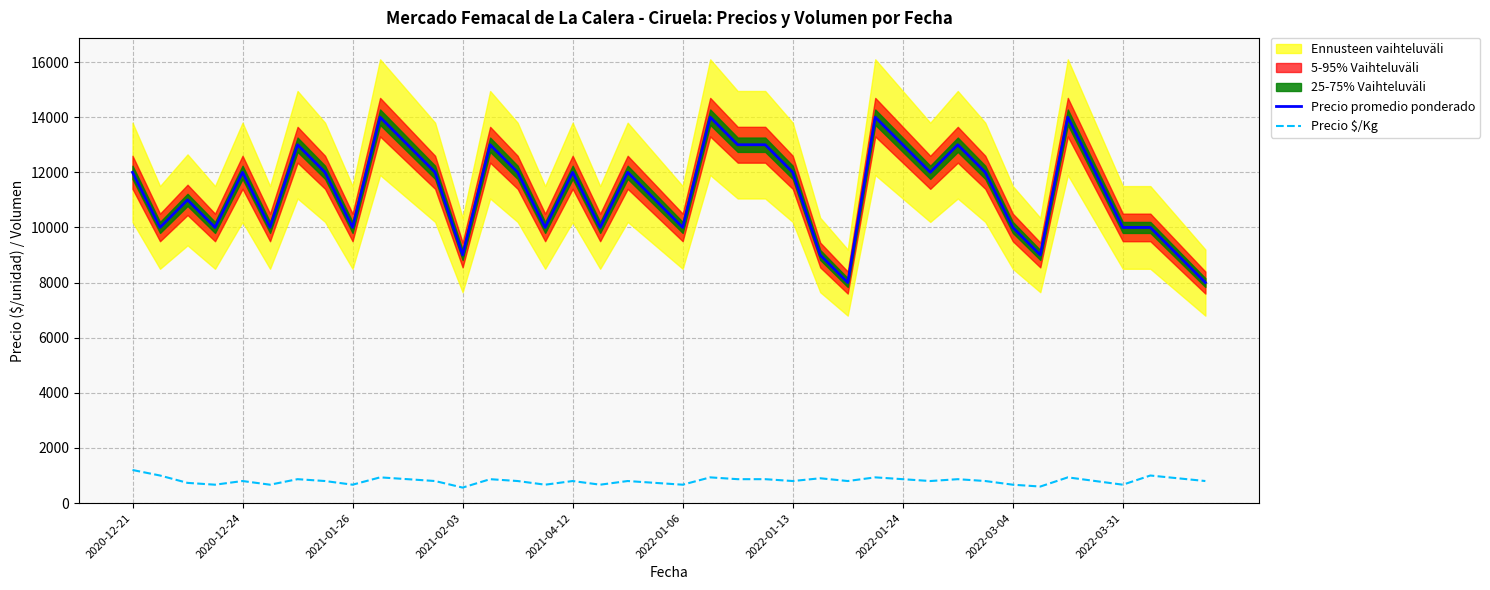

True or false: Precio promedio ponderado and Precio $/Kg intersect in this chart.

False